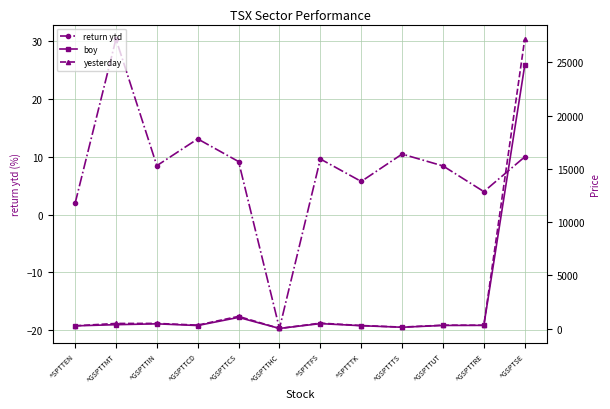

What is the label of the 9th point from the left?

^GSPTTTS